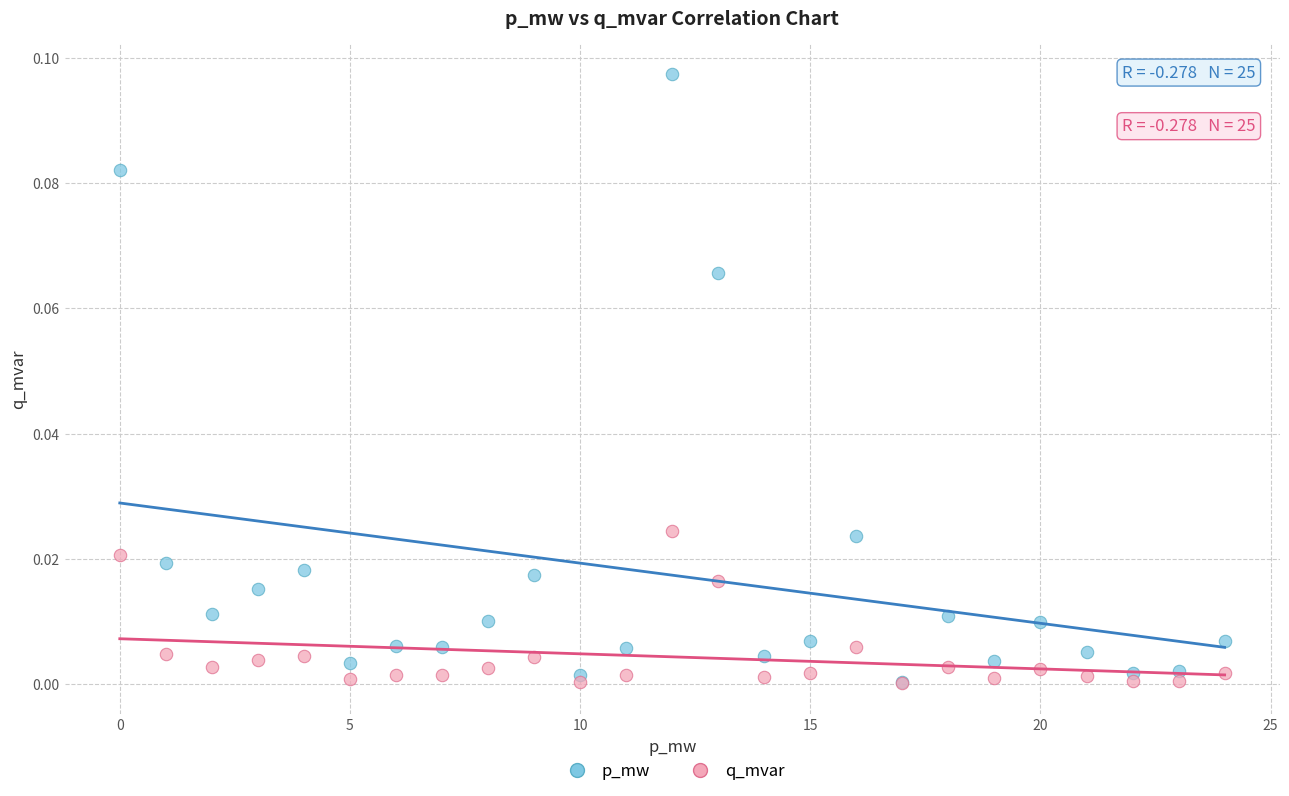

Which series contains the highest Y value?

p_mw